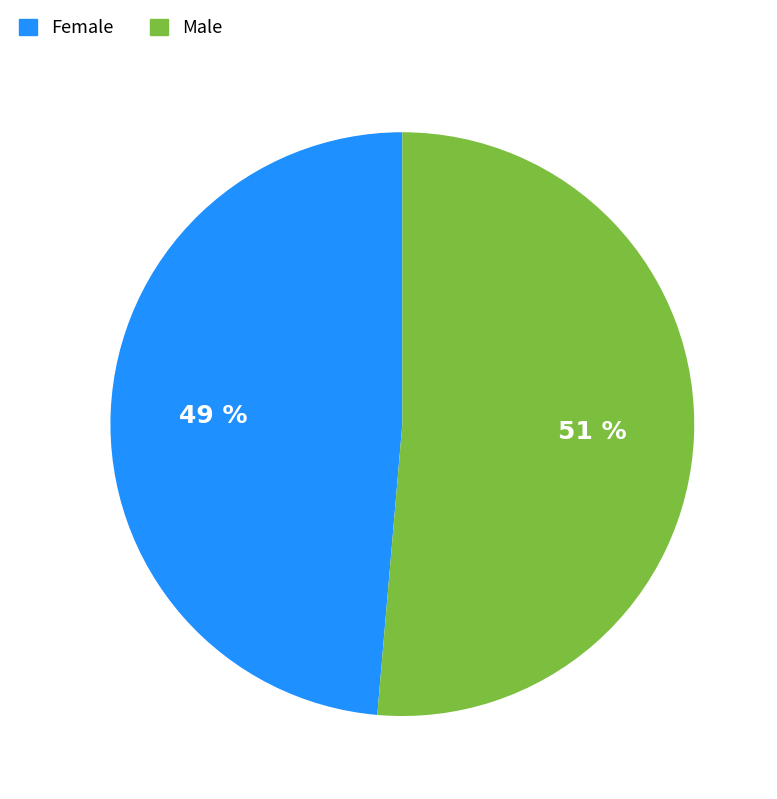

Which slice is the smallest?

Female